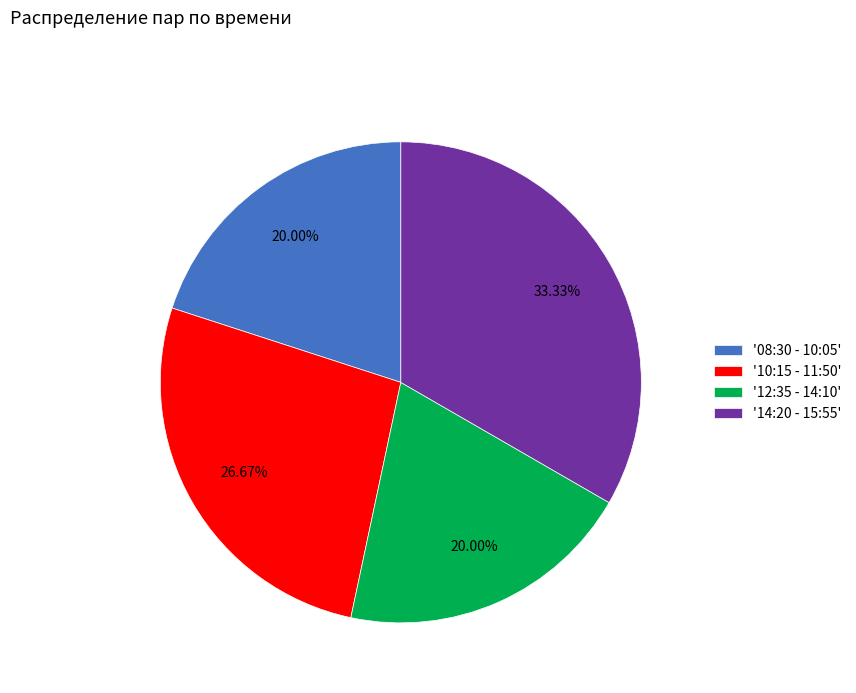

Is there a majority slice in this chart?

No